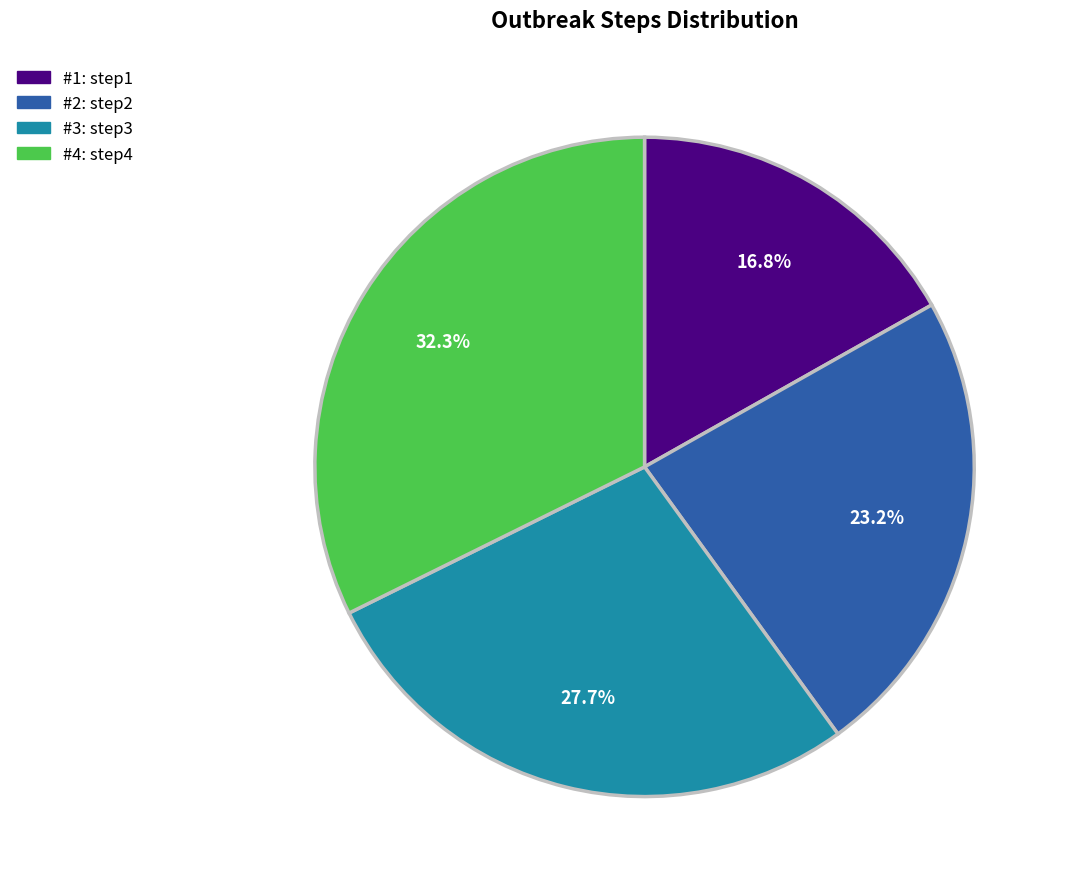

Is there any slice that represents more than half of the pie?

No